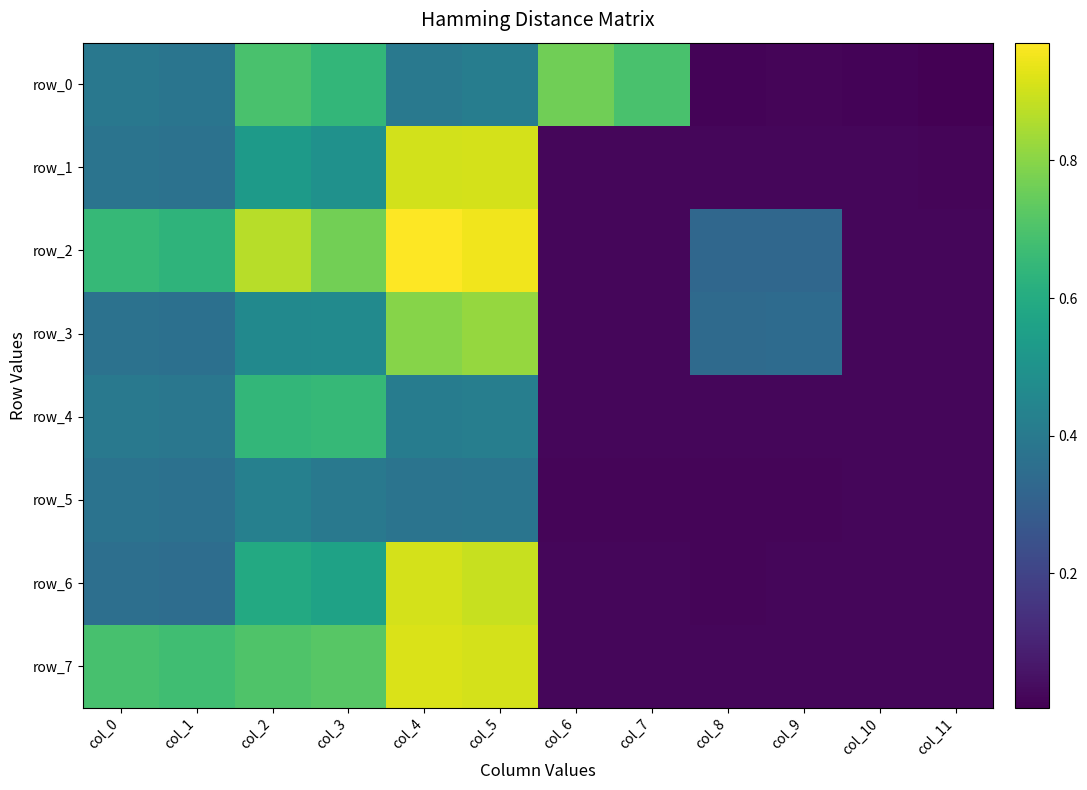

Is the value of row_0 at col_2 greater than the value of row_3 at col_7?

Yes